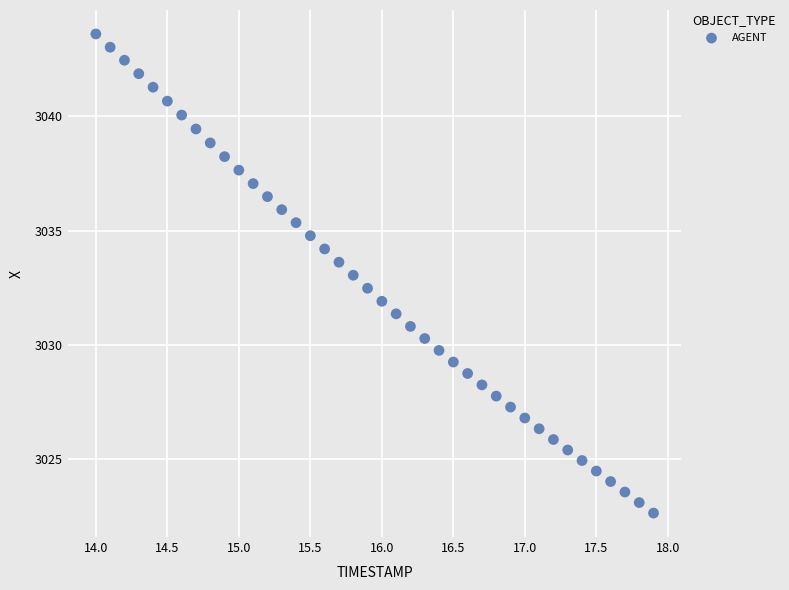

What is the range of X values (max minus min)?

3.9